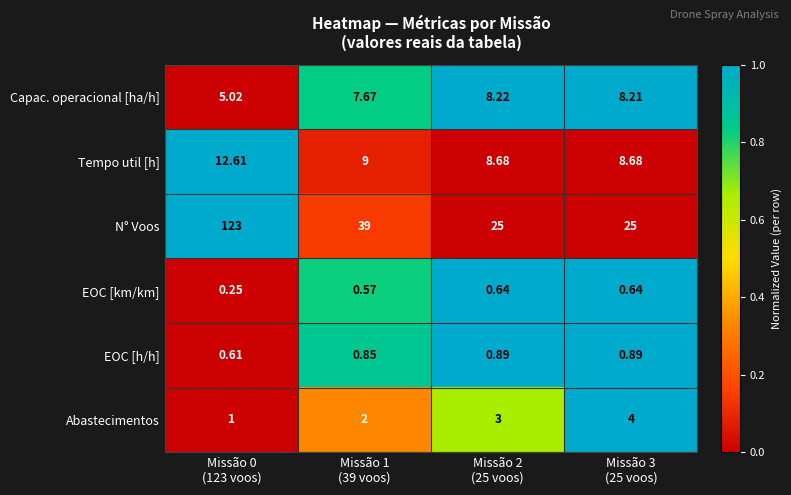

Which series has the largest total across all categories?

N° Voos